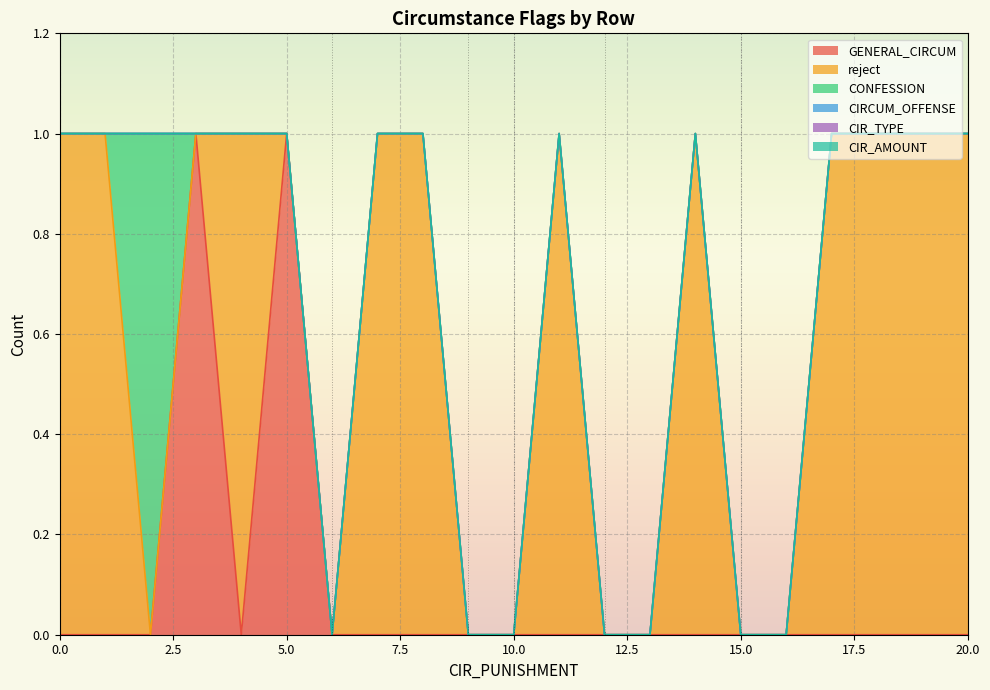

Which series has the widest spread of values?

GENERAL_CIRCUM